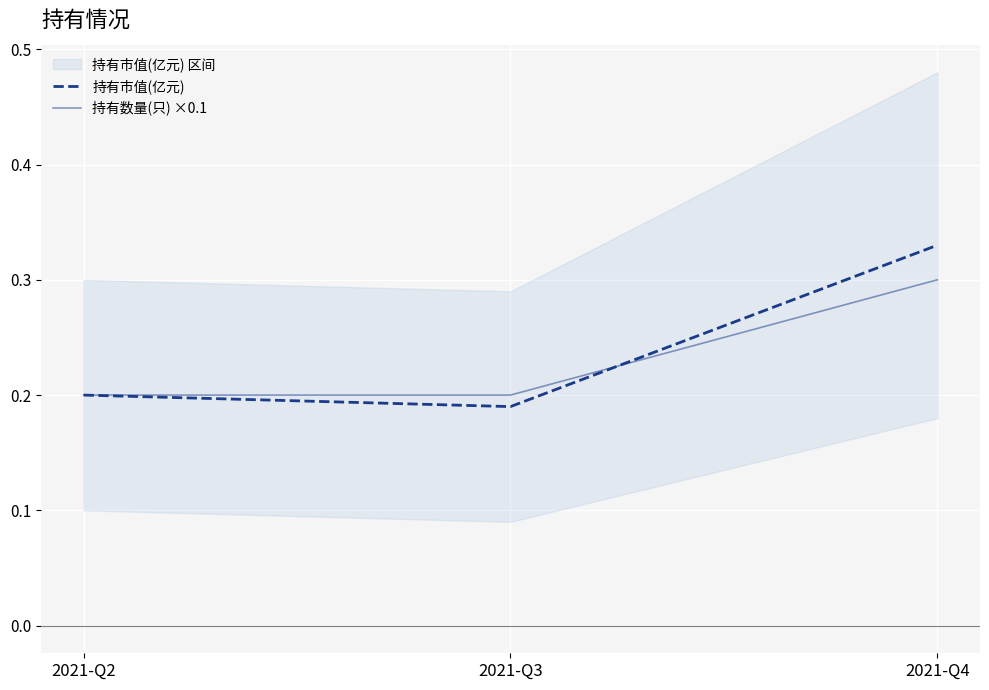

The value of 持有市值(亿元) at 2021-Q4 is 0.3. True or false?

True